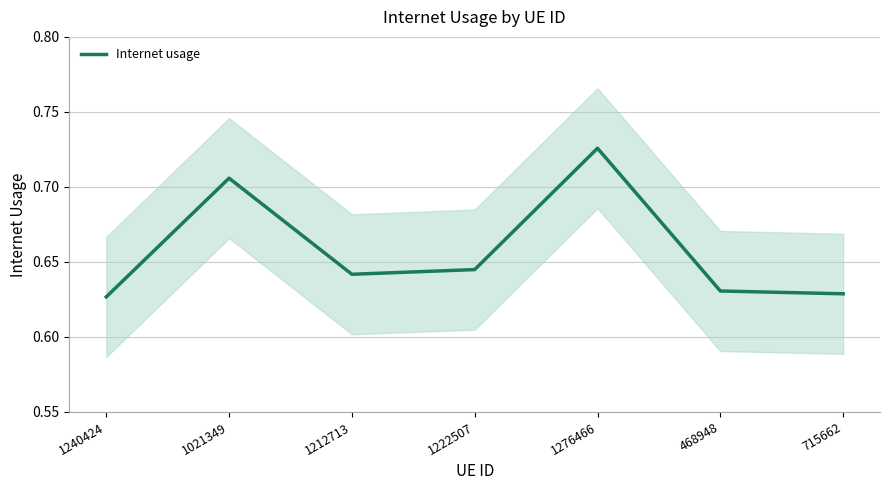

What is the minimum value shown in the chart?

0.6